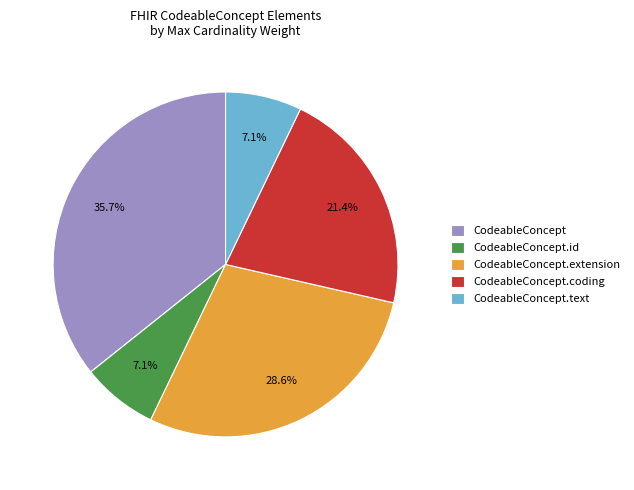

To the nearest percent, what is the difference between the largest and smallest slice percentages?

29%